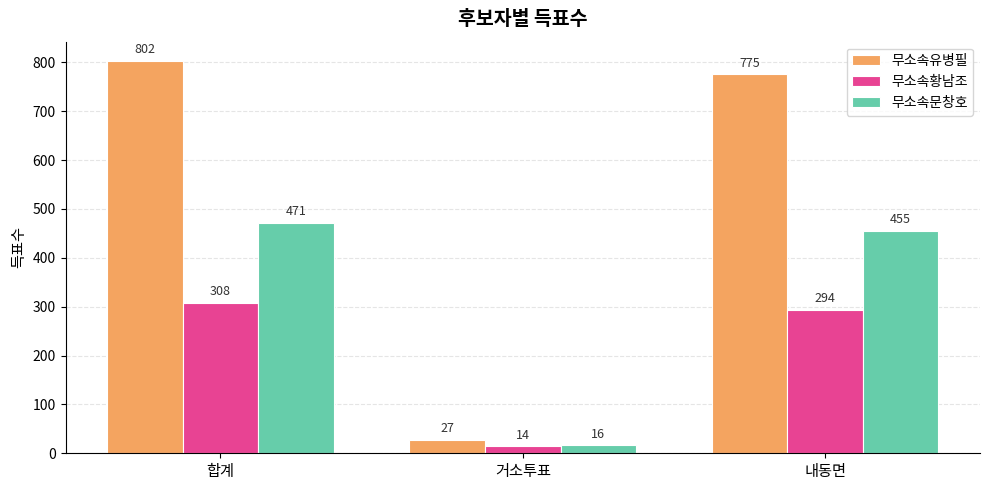

What is the average value of the 무소속문창호 series?

314